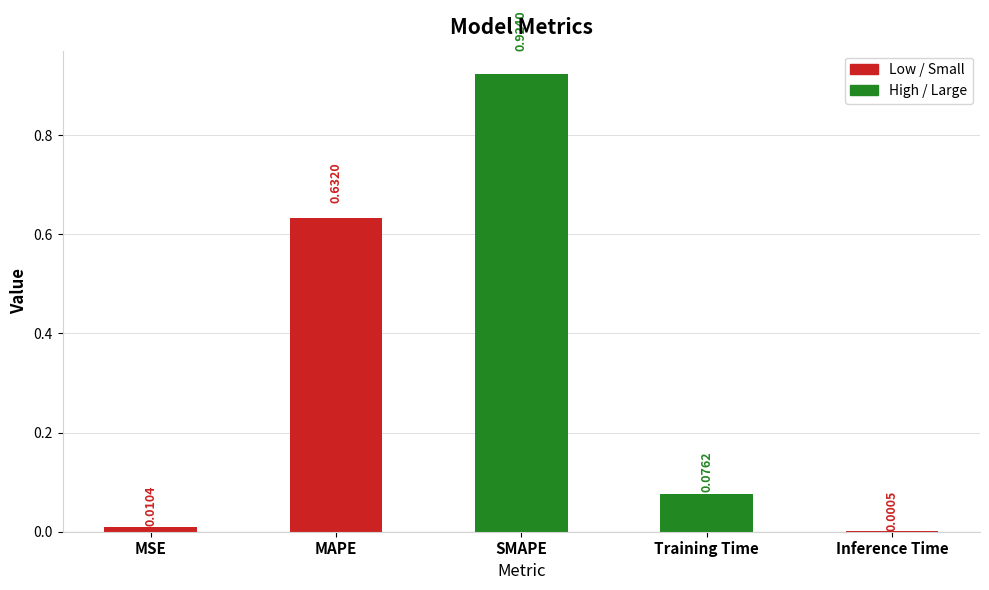

Which label corresponds to the largest value in the chart?

SMAPE